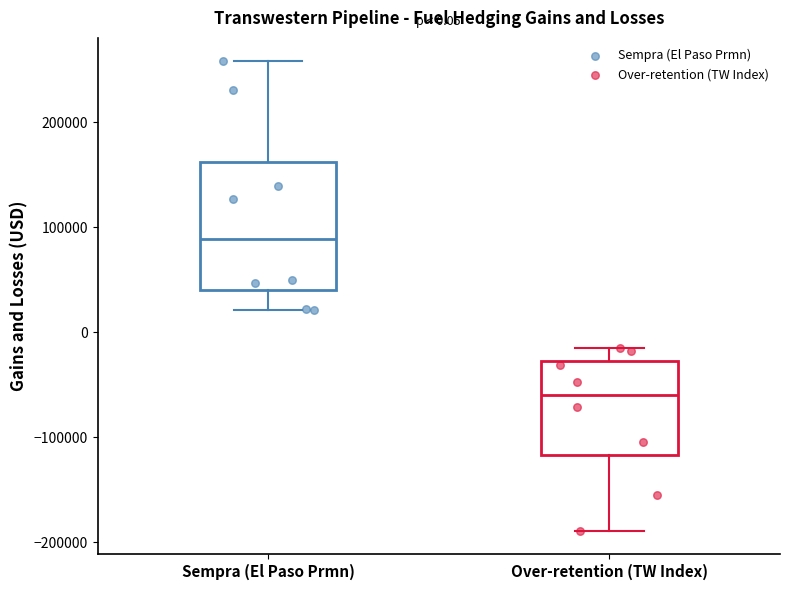

Comparing the boxes themselves (not the whiskers), which one is the tallest?

Sempra (El Paso Prmn)